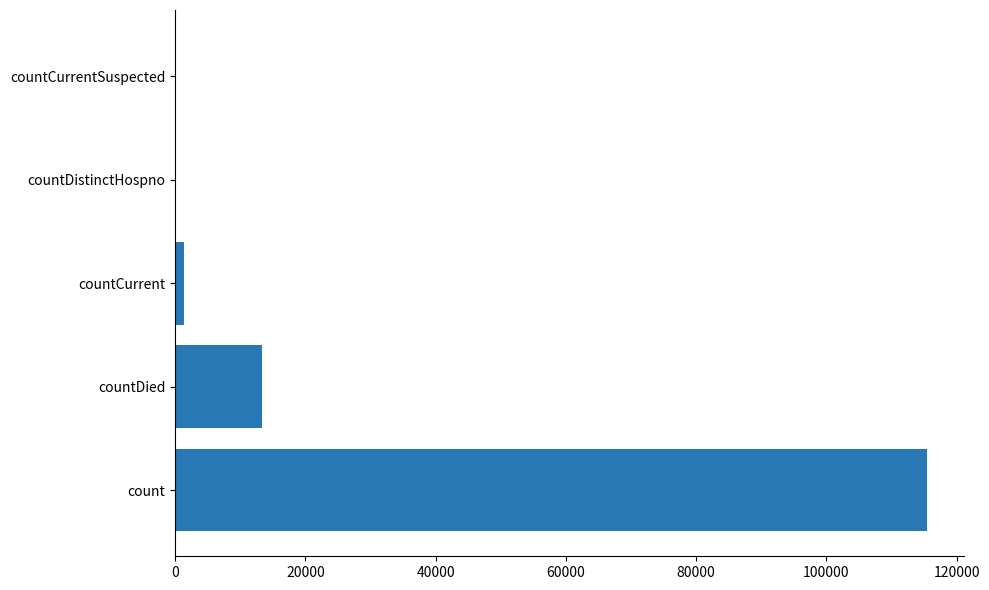

What is the change in value from count to countDistinctHospno?

-115379